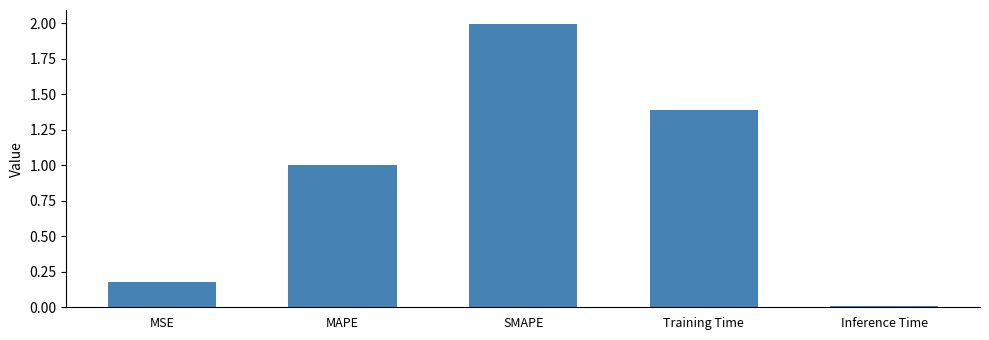

Rank the categories by value from highest to lowest.

SMAPE, Training Time, MAPE, MSE, Inference Time